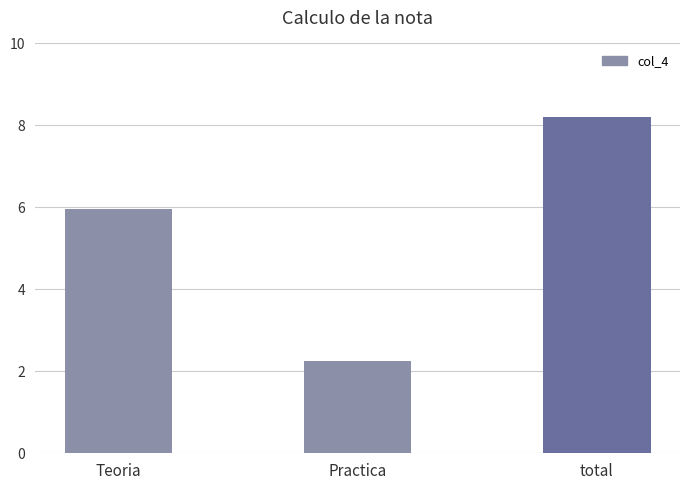

How many bars are there in total?

3